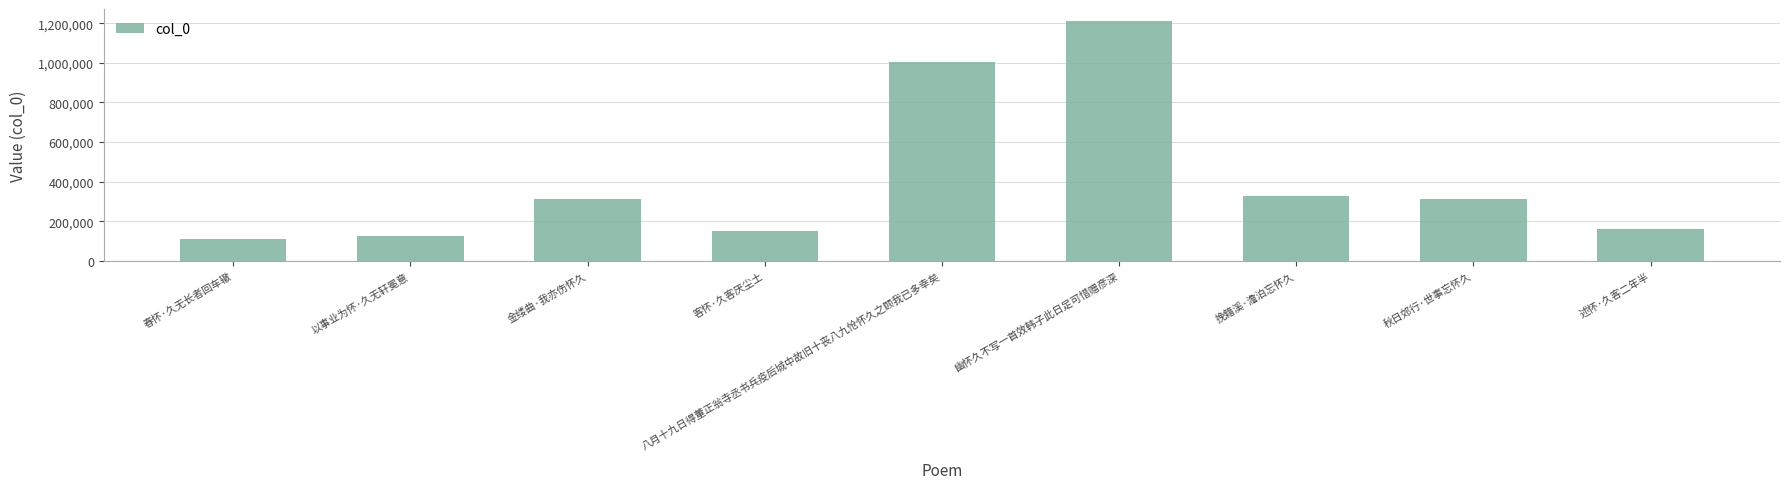

Does the chart contain any negative values?

No